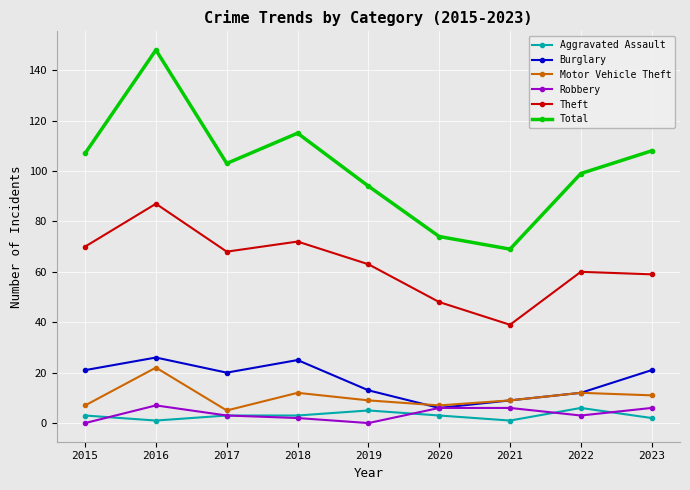

What is the difference between the maximum and minimum values in the Robbery series?

7